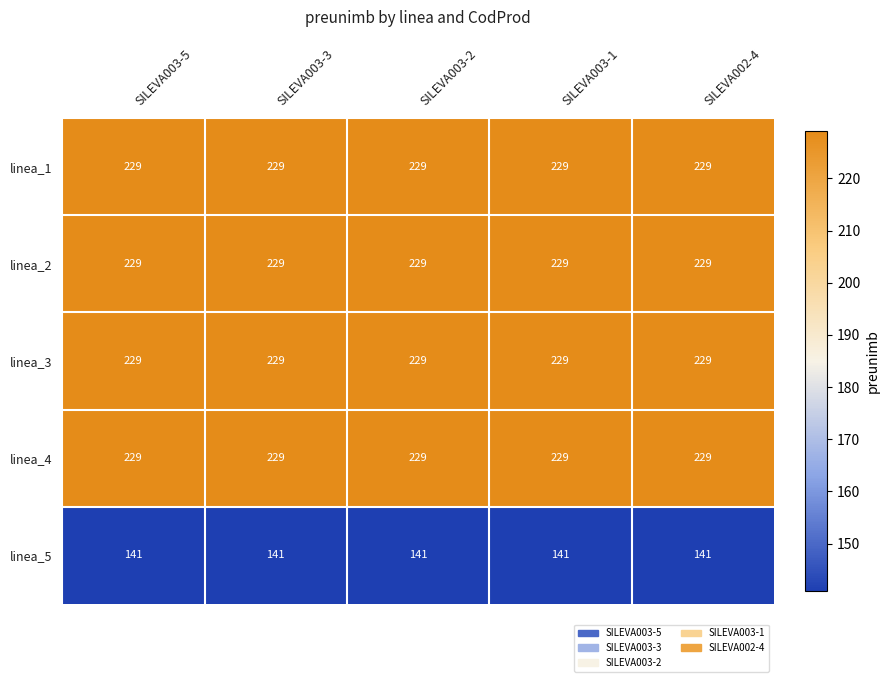

What is the highest value of the linea_1 series?

229